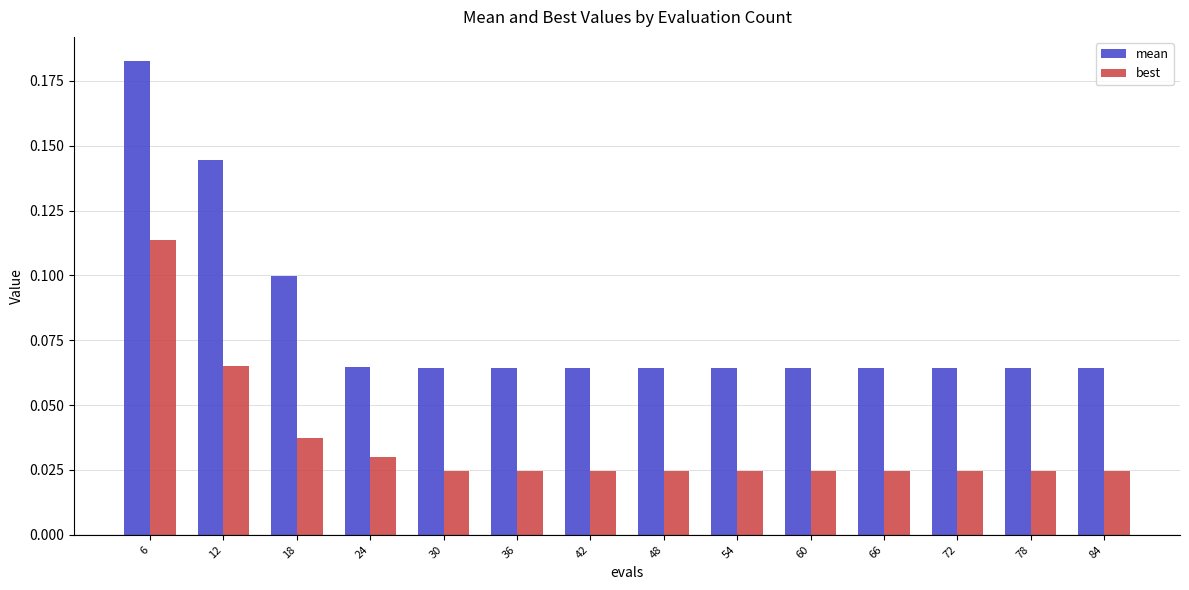

Rank the series by their maximum value, from highest to lowest.

mean, best